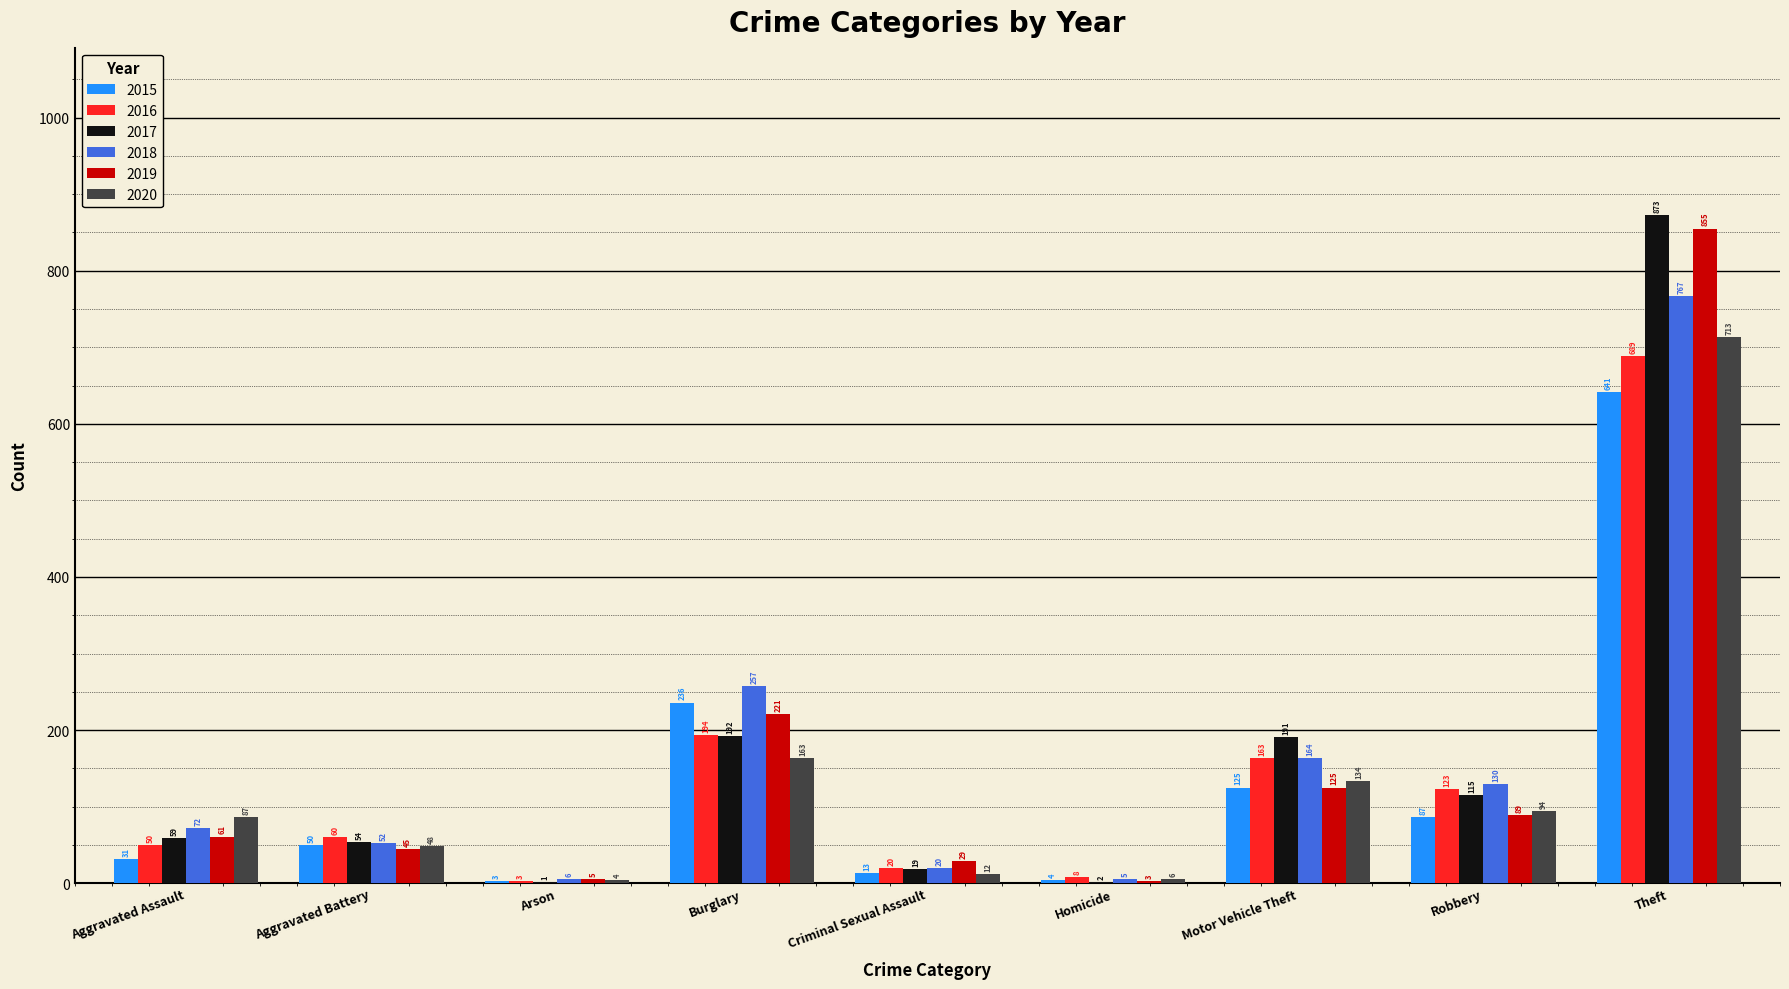

True or false: 2018 has a value of 182 at Robbery.

False